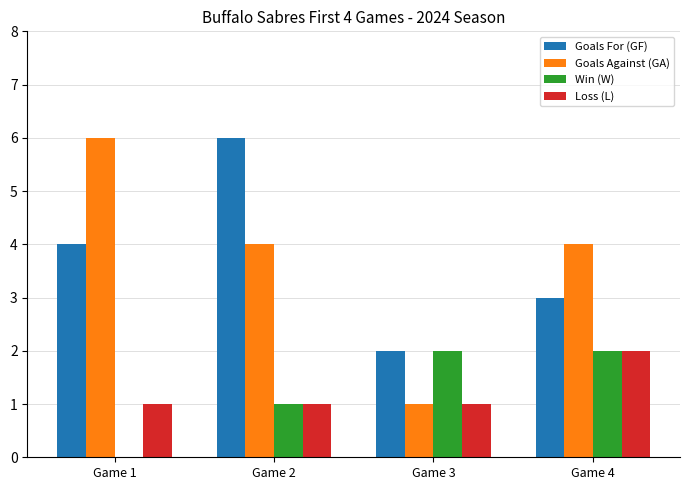

What is the greatest value displayed?

6